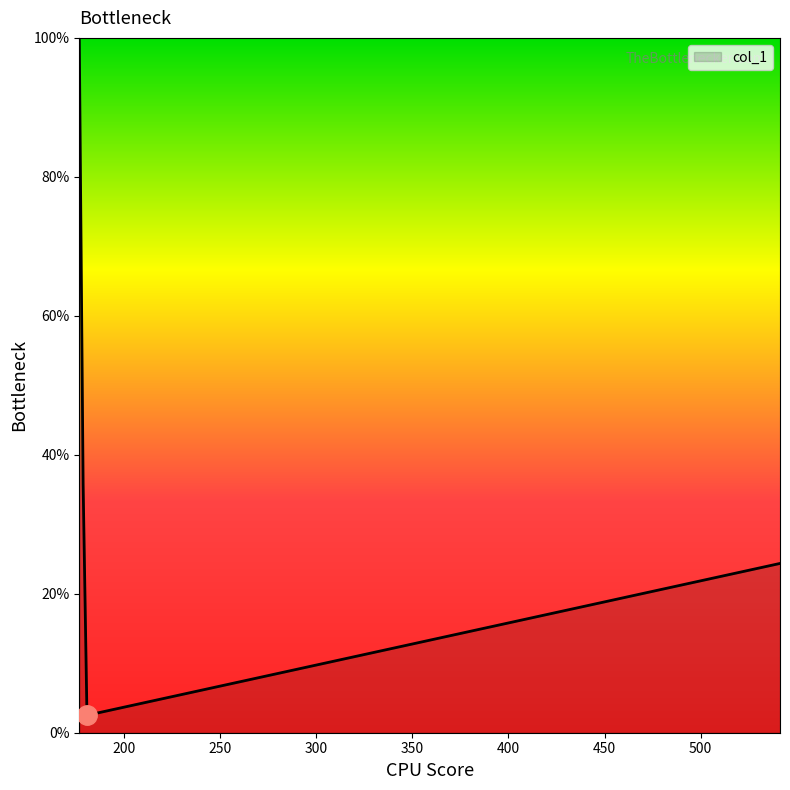

What is the difference between the maximum and minimum values?

97.5